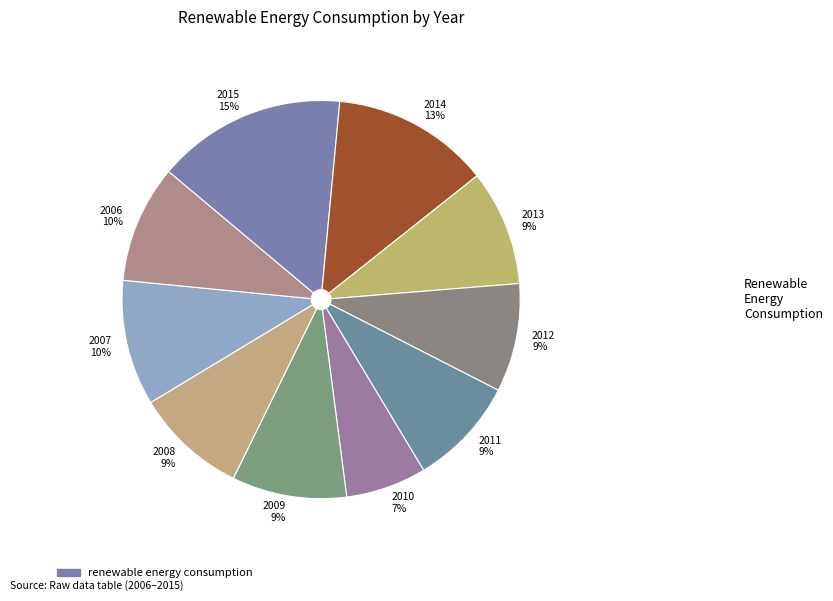

To the nearest percent, what is the difference between the 2015 15% and 2007 10% slice percentages?

5%